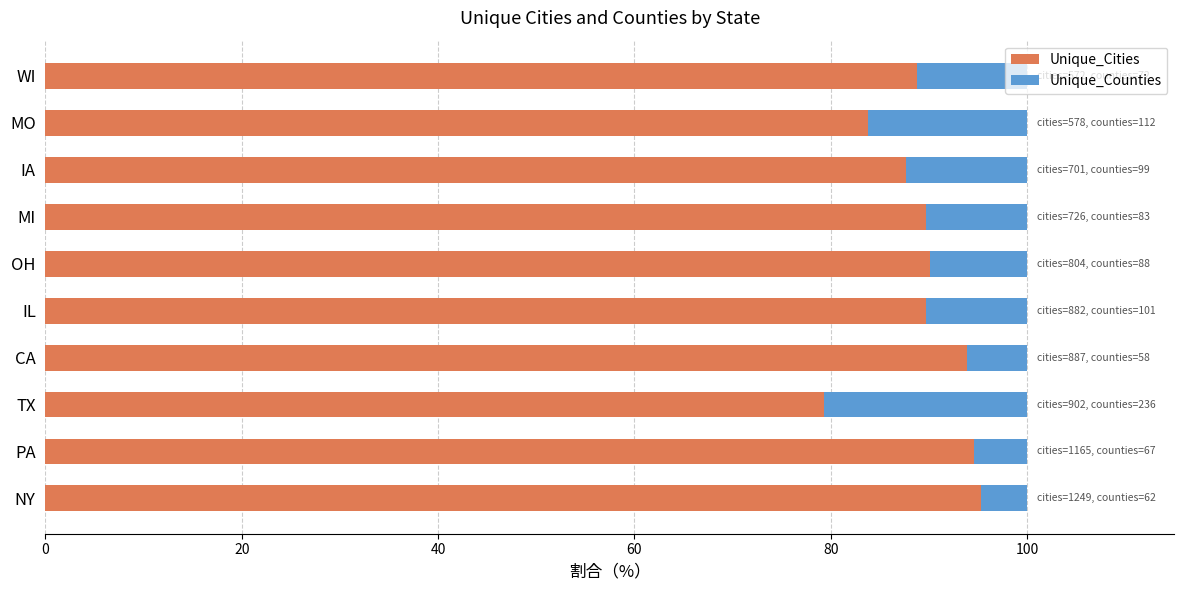

At which label does Unique_Cities reach its minimum?

TX